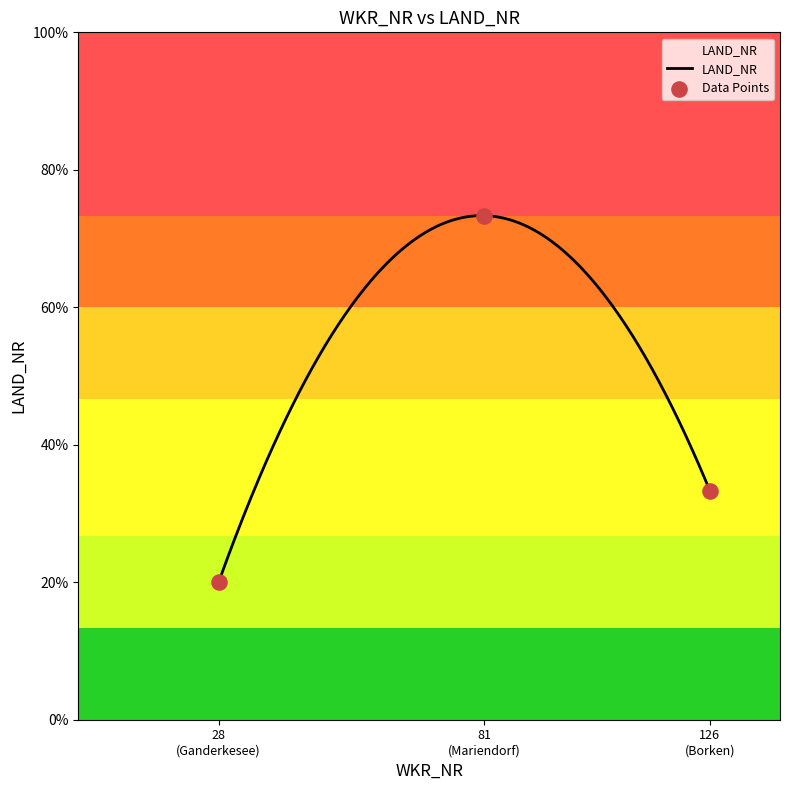

What is the change in value from 126 (Borken) to 28 (Ganderkesee)?

-2